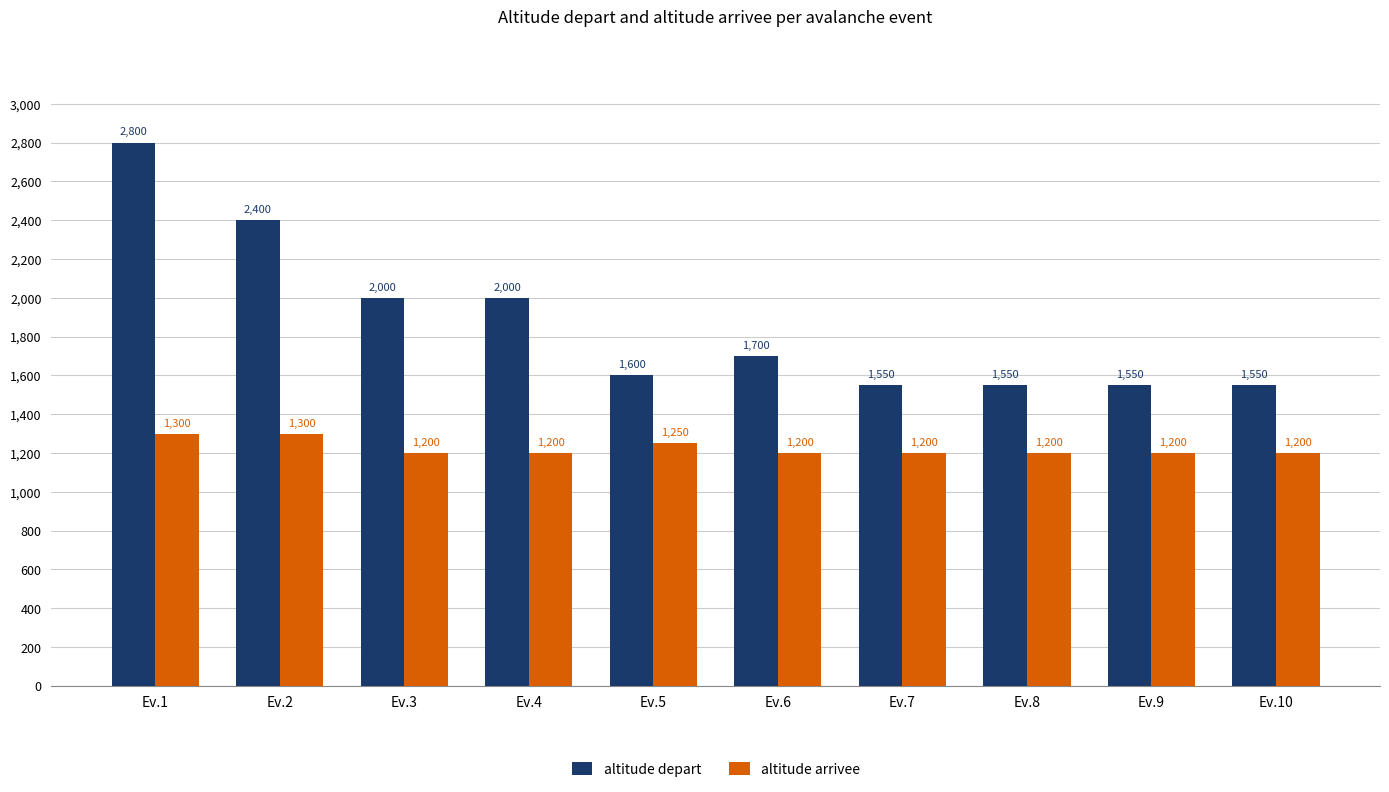

How many data points does each series have?

10